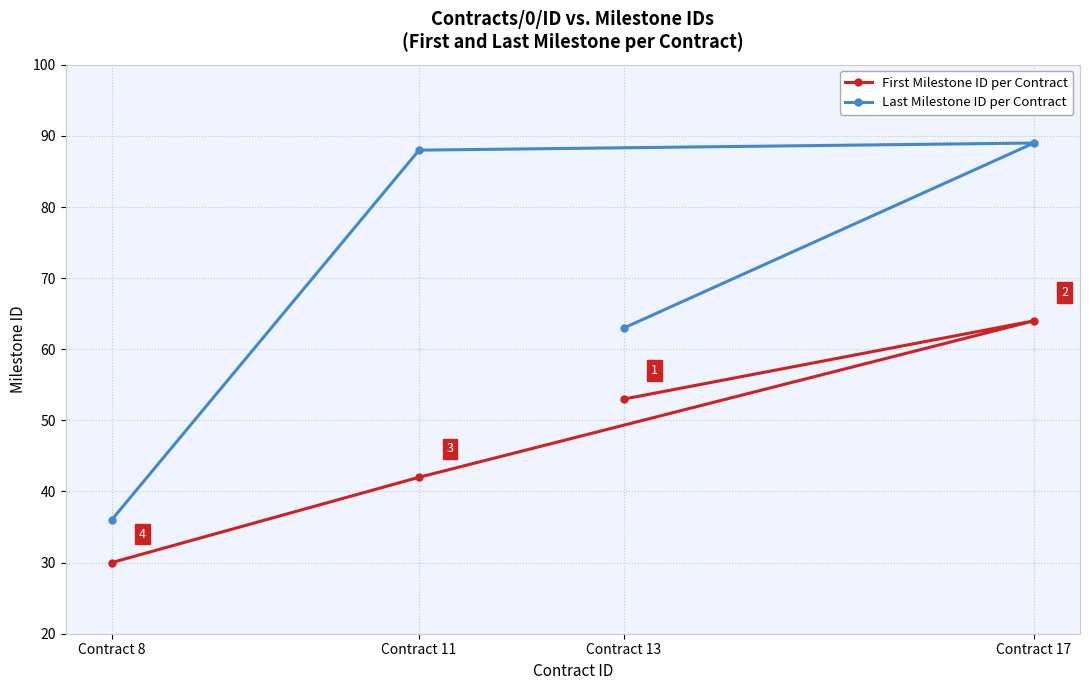

What is the value of the First Milestone ID per Contract point at the 2nd from the left?

42